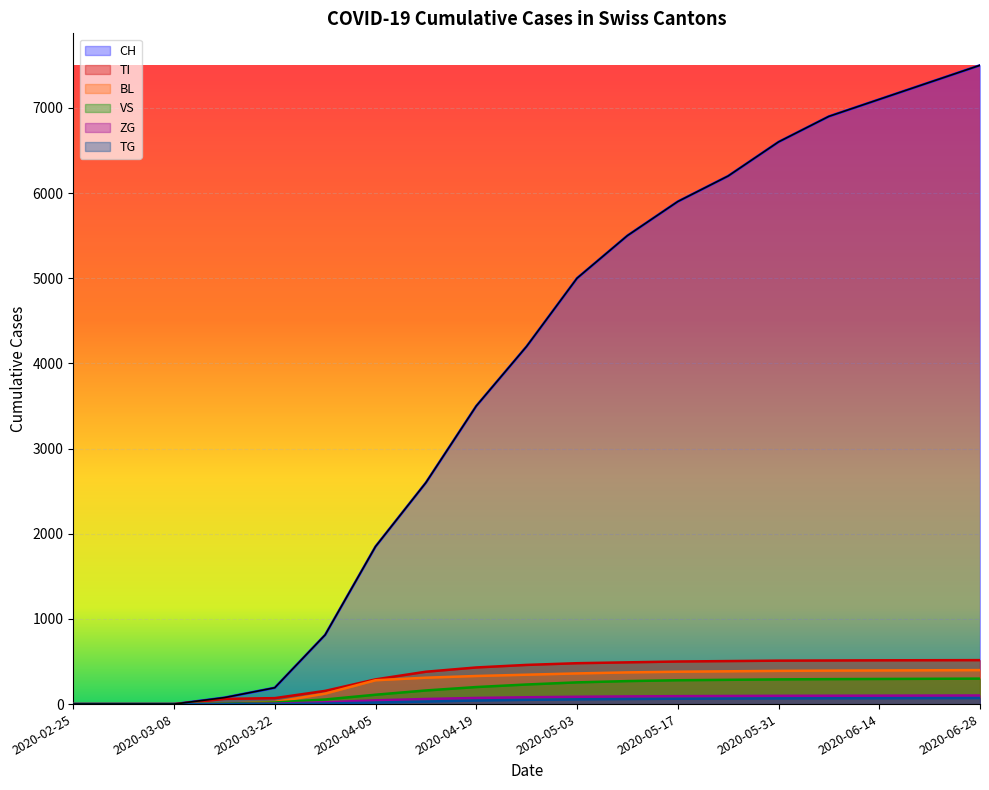

What is the difference between the highest and lowest values at 2020-06-28?

7429